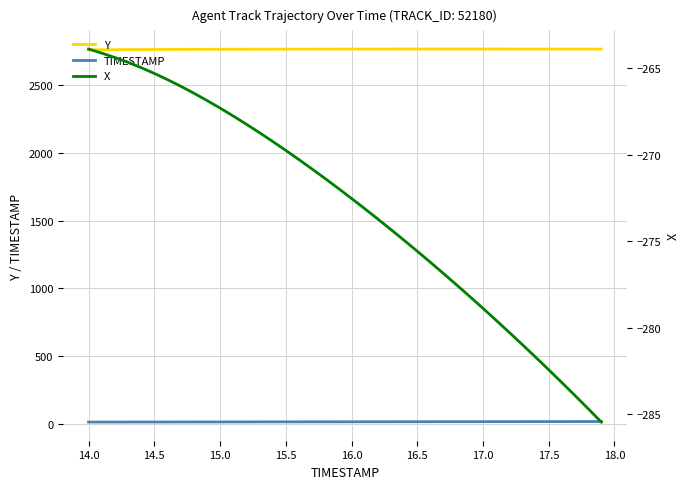

What is the minimum value for Y?

2759.4